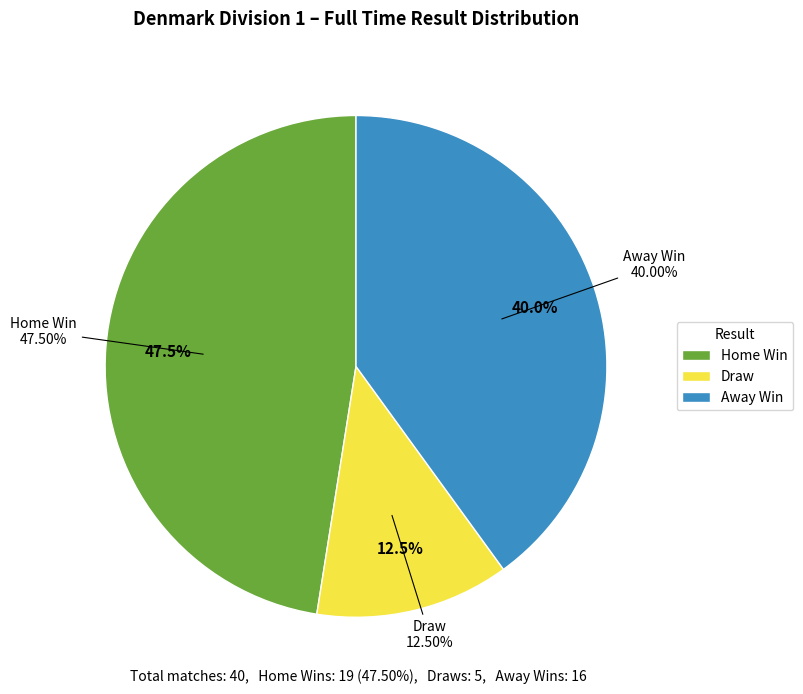

Is H the majority of the pie?

No